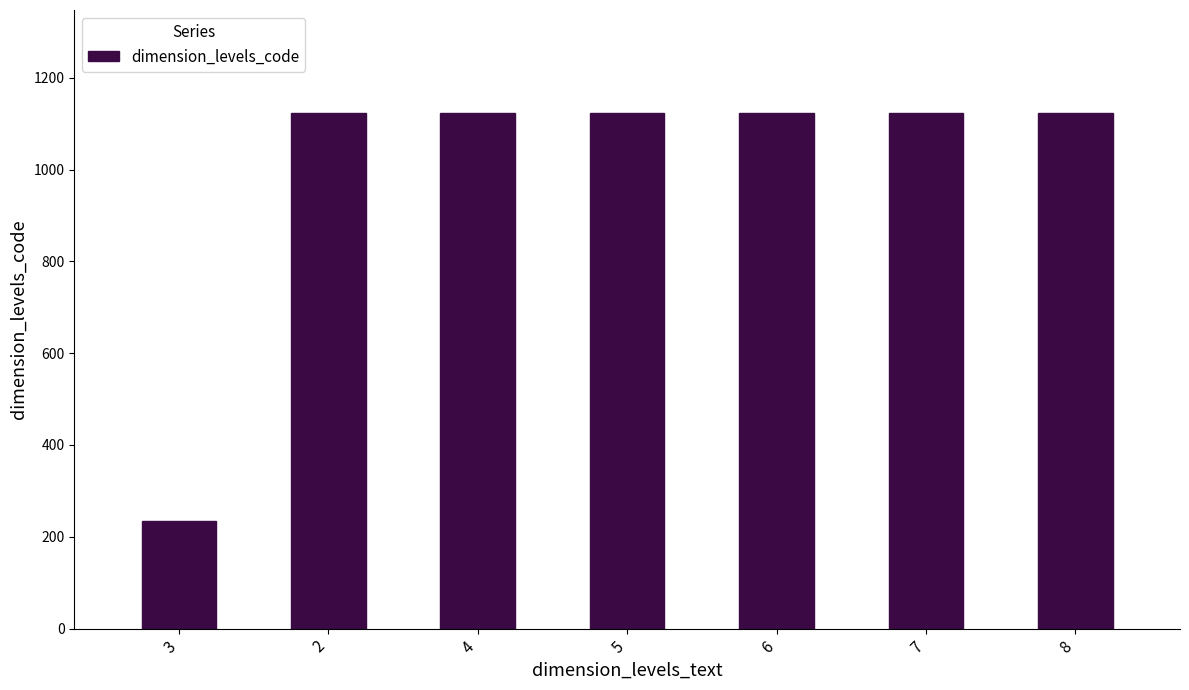

What is the greatest value displayed?

1123